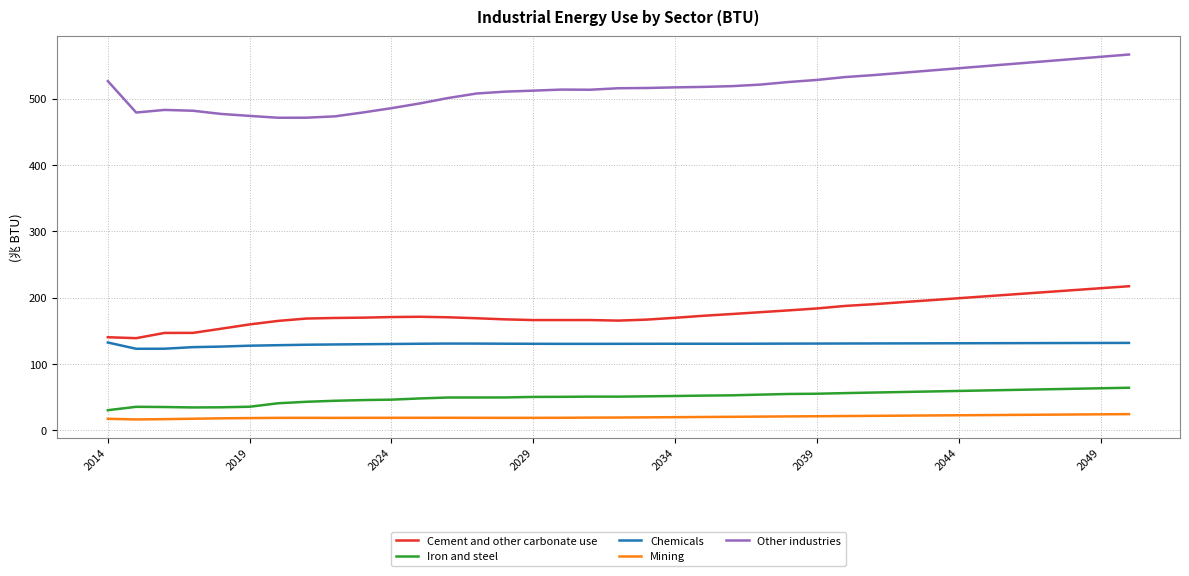

Which series has the widest spread of values?

Other industries